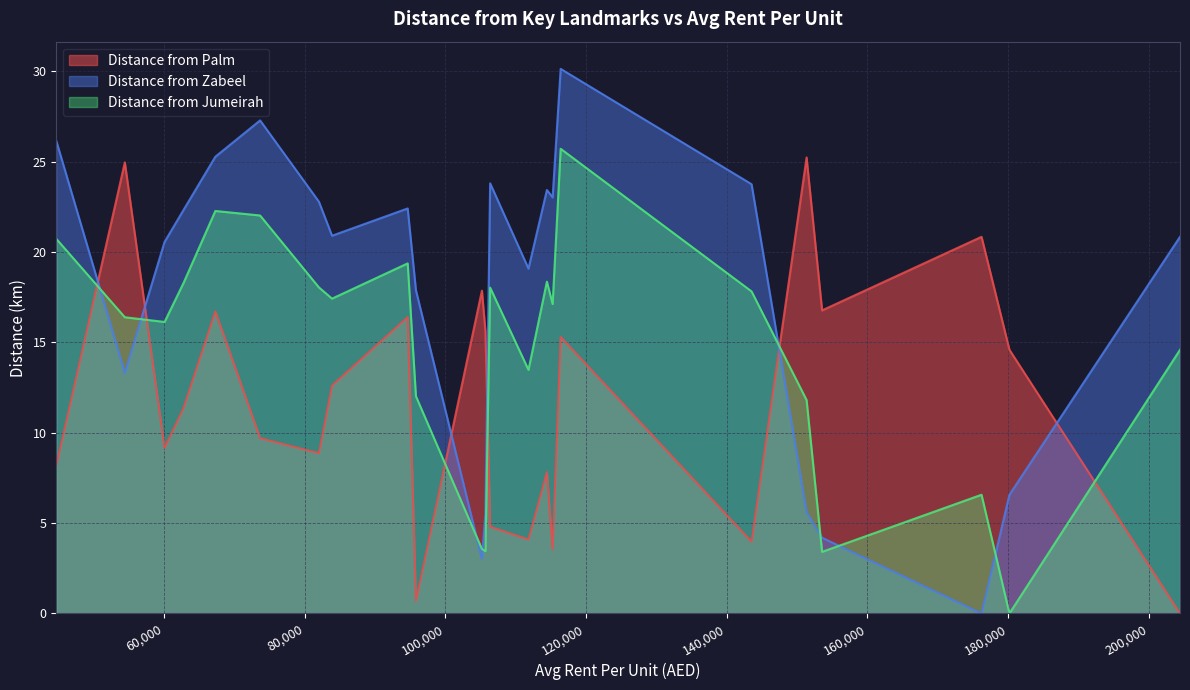

What is the average value of the Distance from Palm series?

11.7